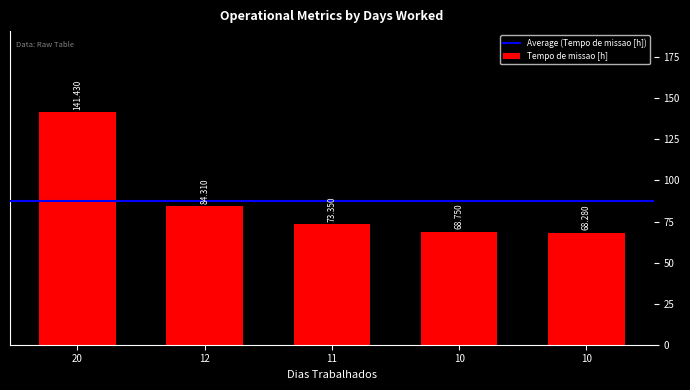

What is the smallest value displayed?

68.3